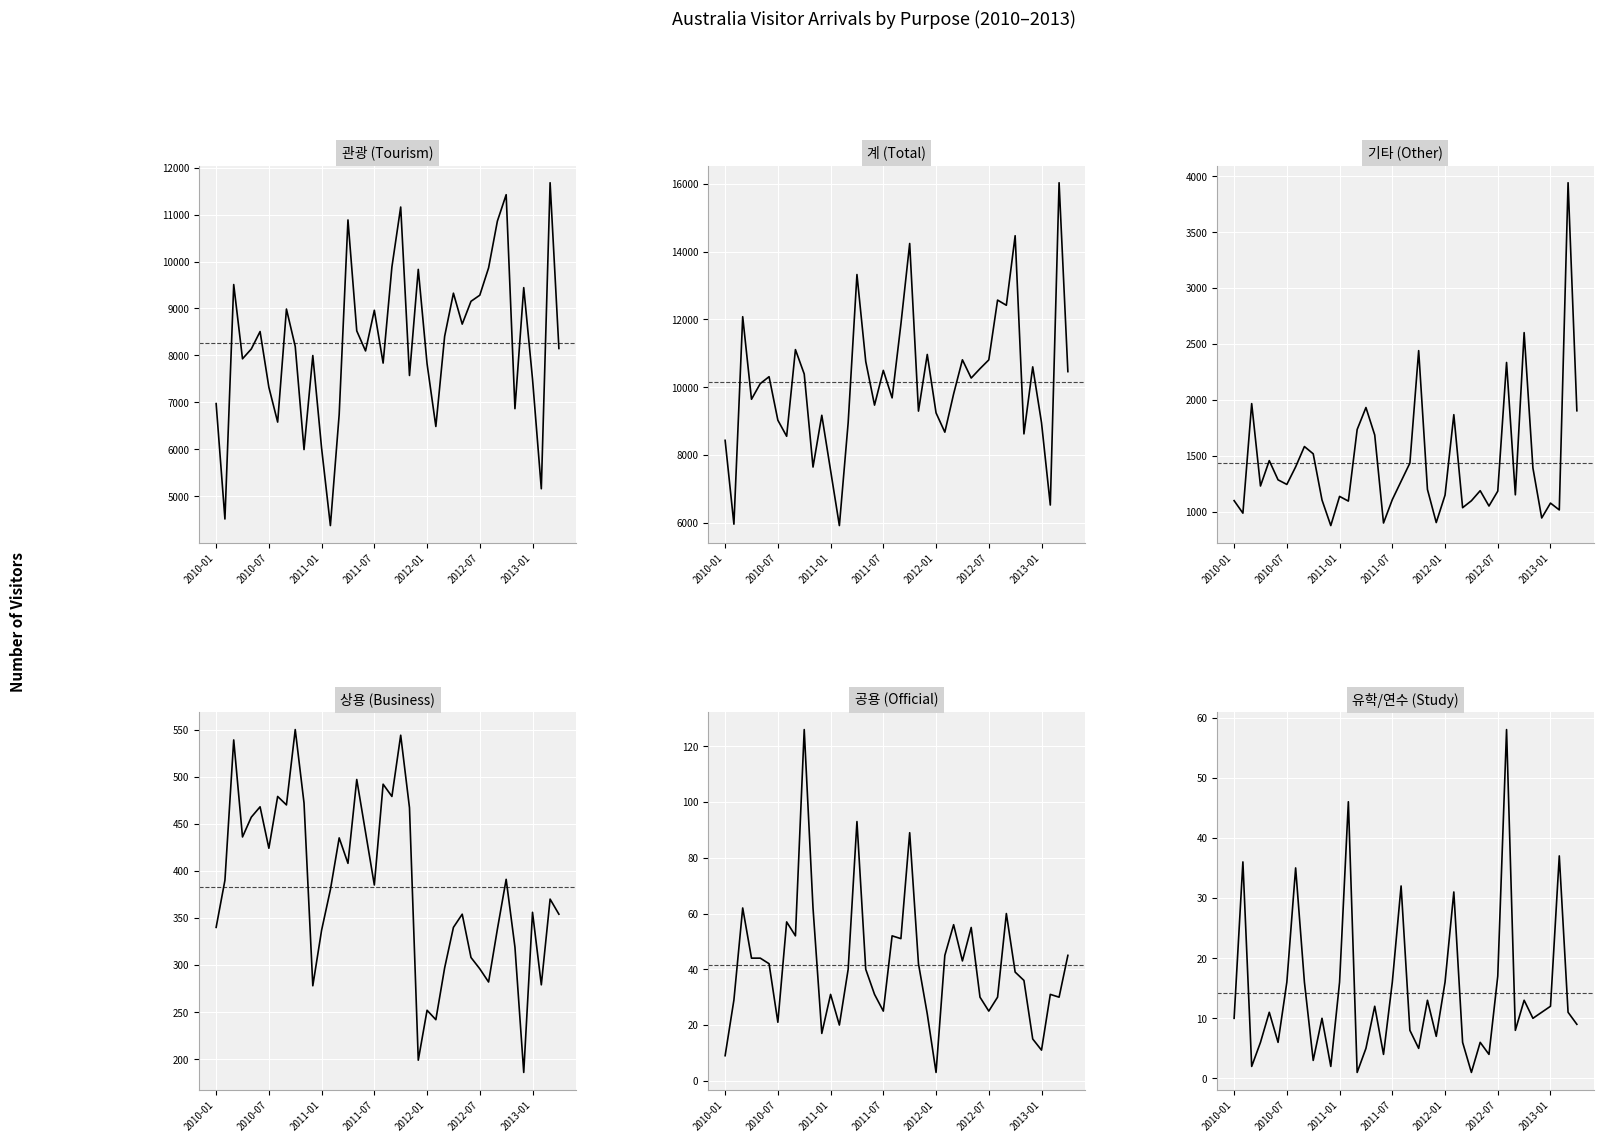

True or false: 공용 has a value of 24 at 11.

False